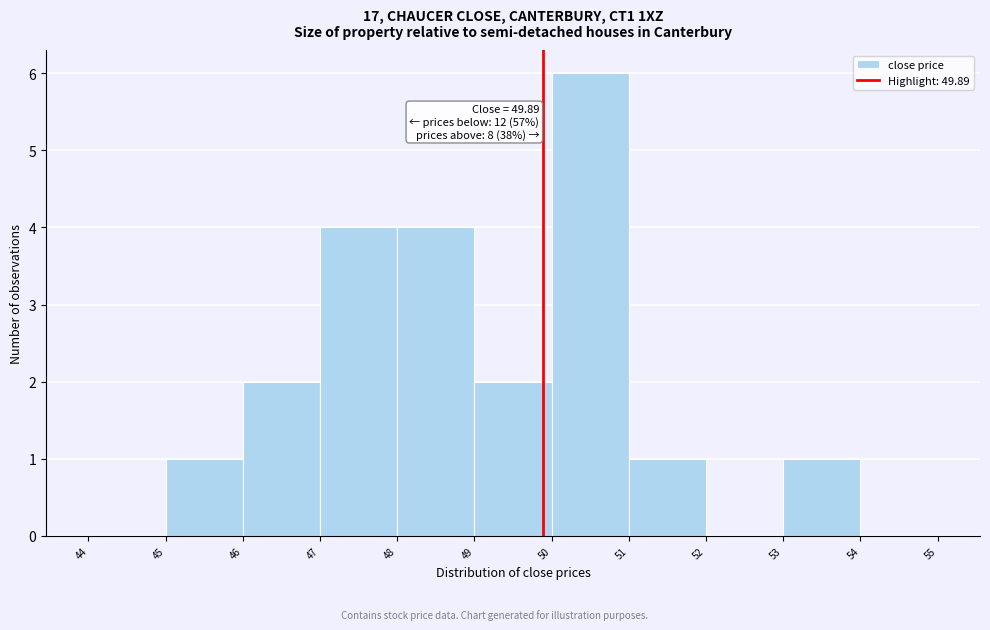

Which range on the x-axis has the tallest bar?

50 to 51